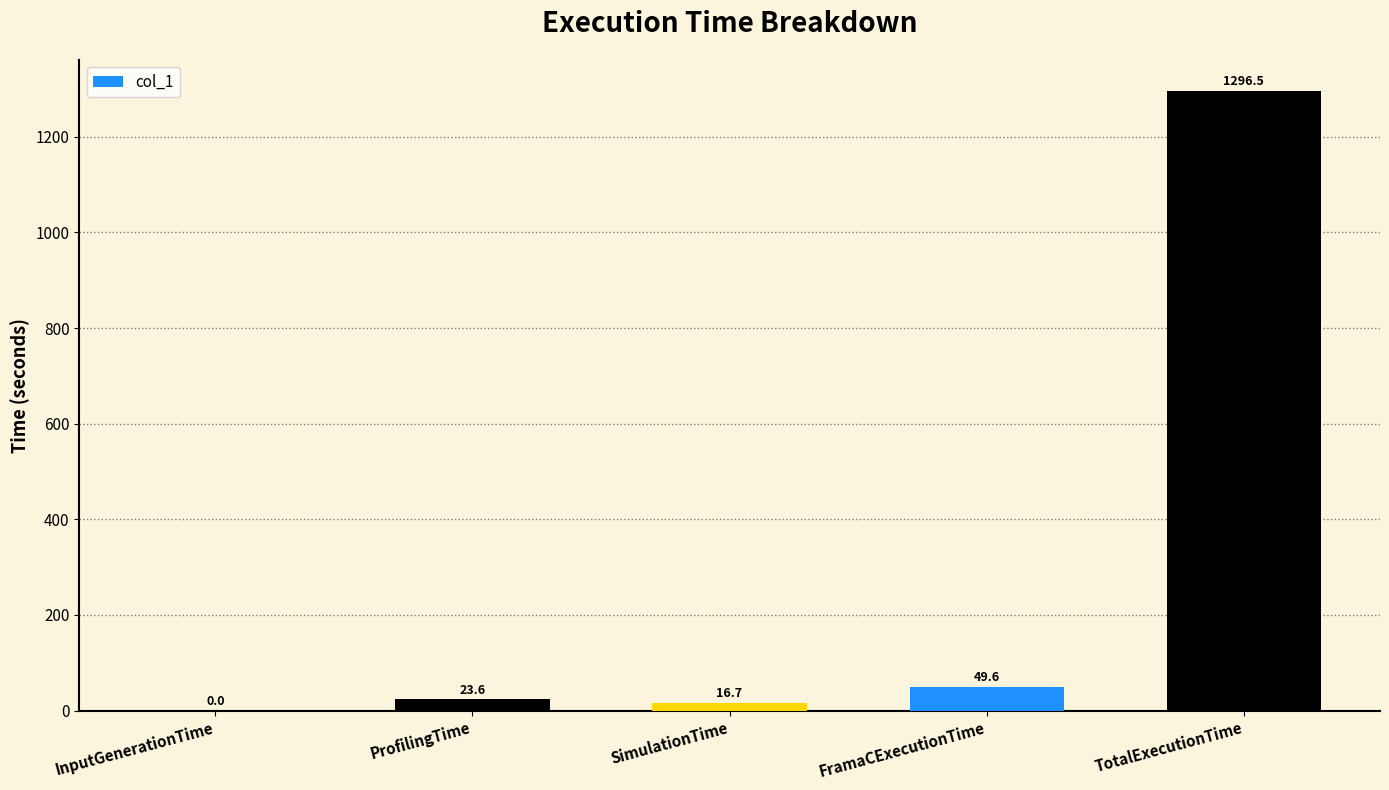

Which has a higher value, FramaCExecutionTime or TotalExecutionTime?

TotalExecutionTime